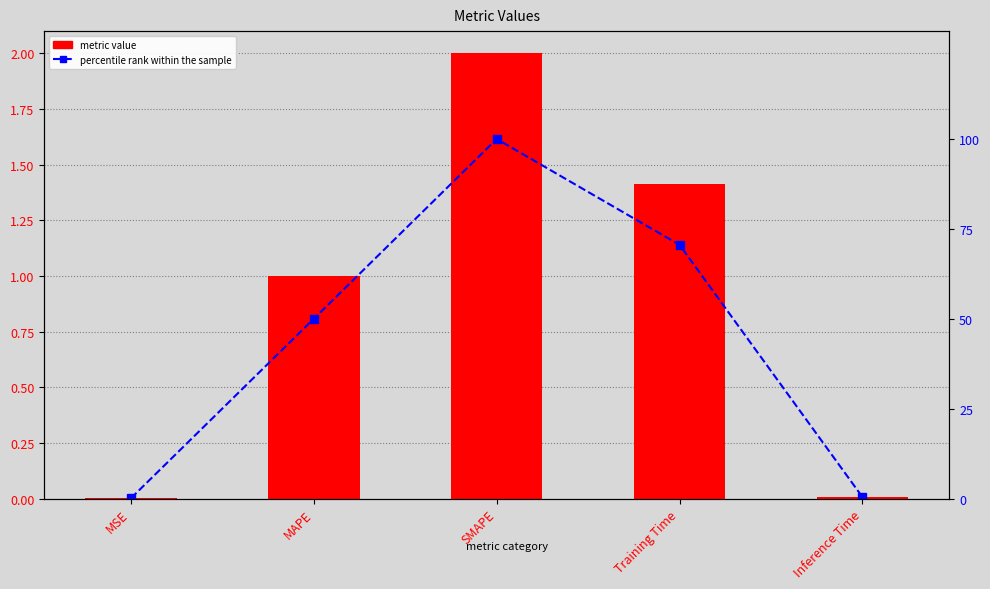

Is it true that metric value equals 2.7 at SMAPE?

False